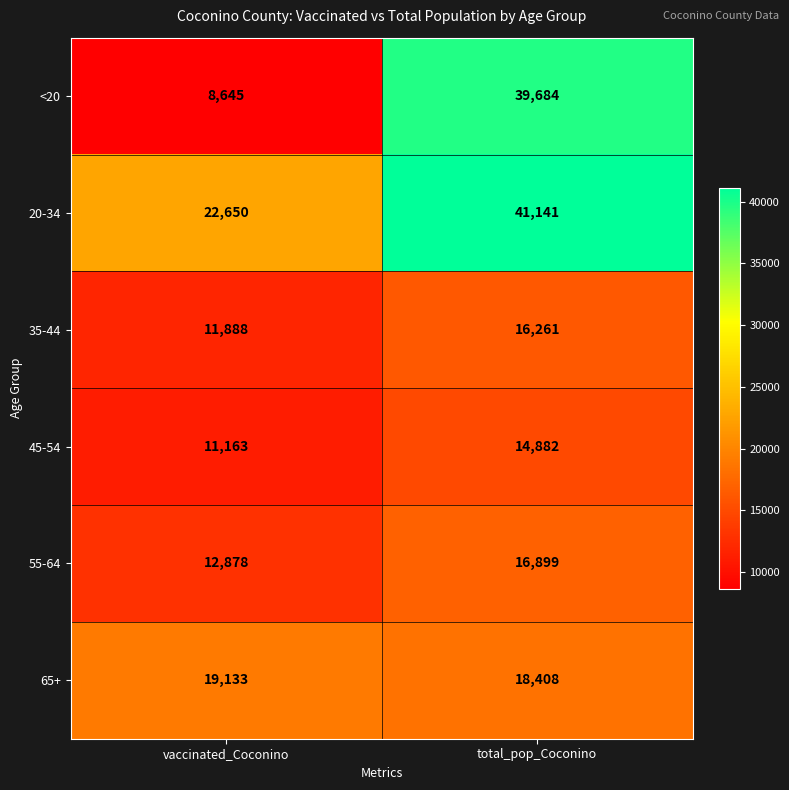

True or false: <20 has a value of 39684 at total_pop_Coconino.

True